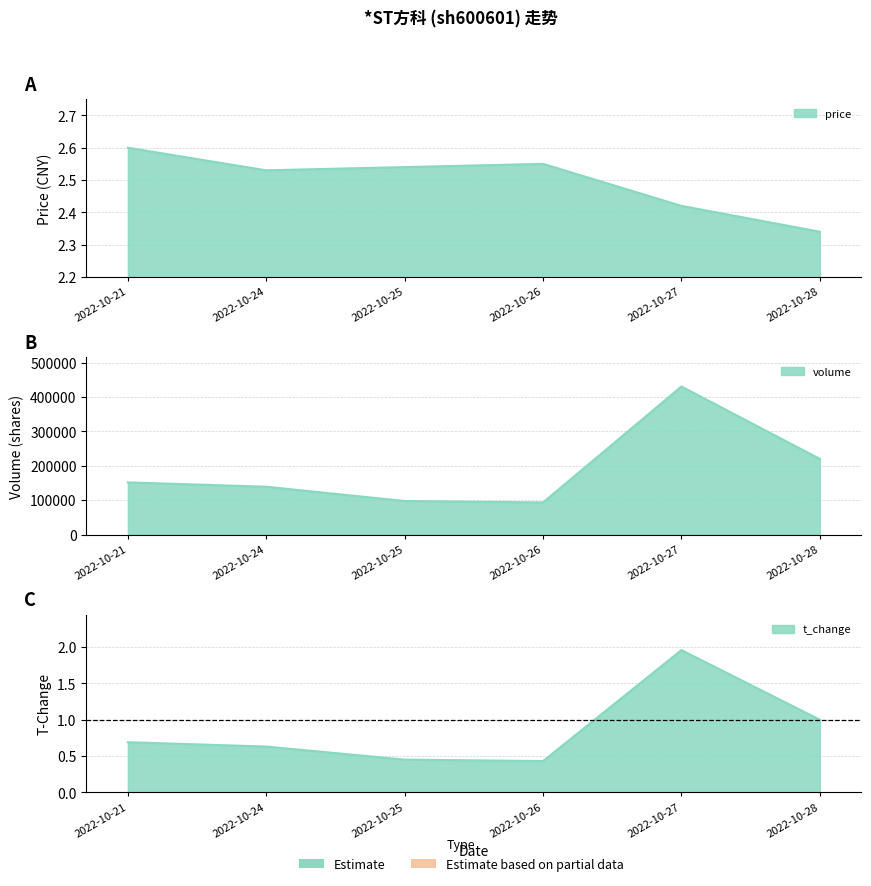

Count the price values in the range 2 to 3.

6